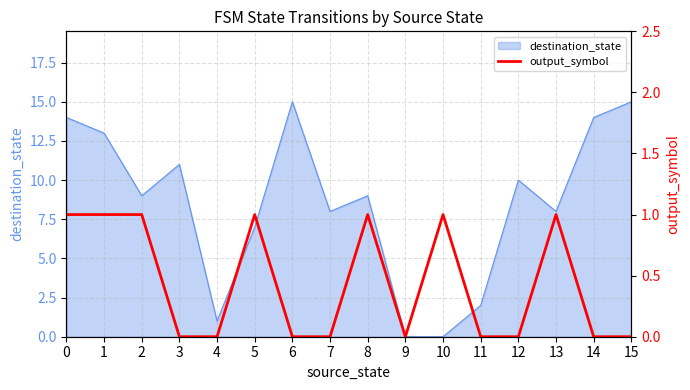

True or false: destination_state has a value of 24 at 15.

False